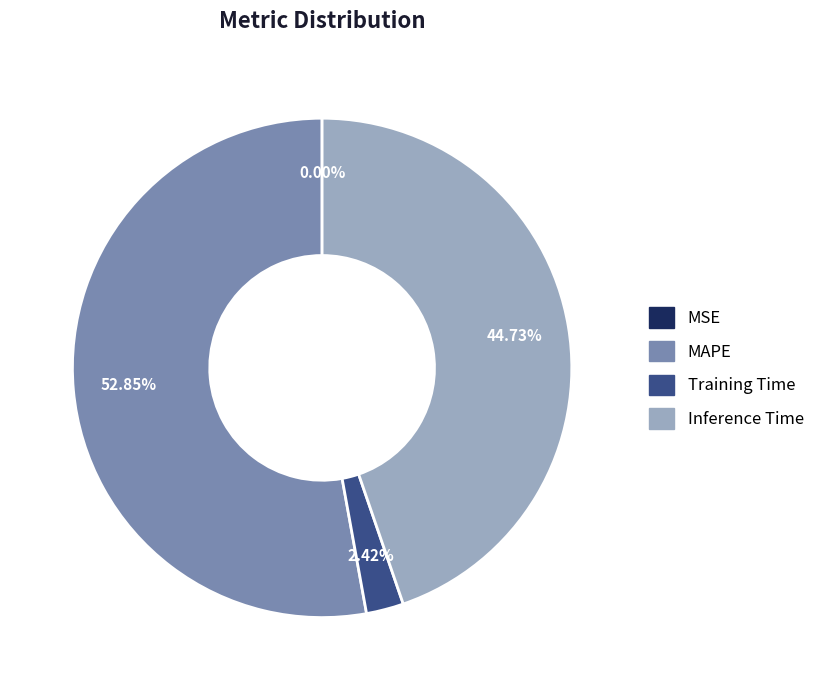

To the nearest percent, what is the difference between the largest and smallest slice percentages?

53%